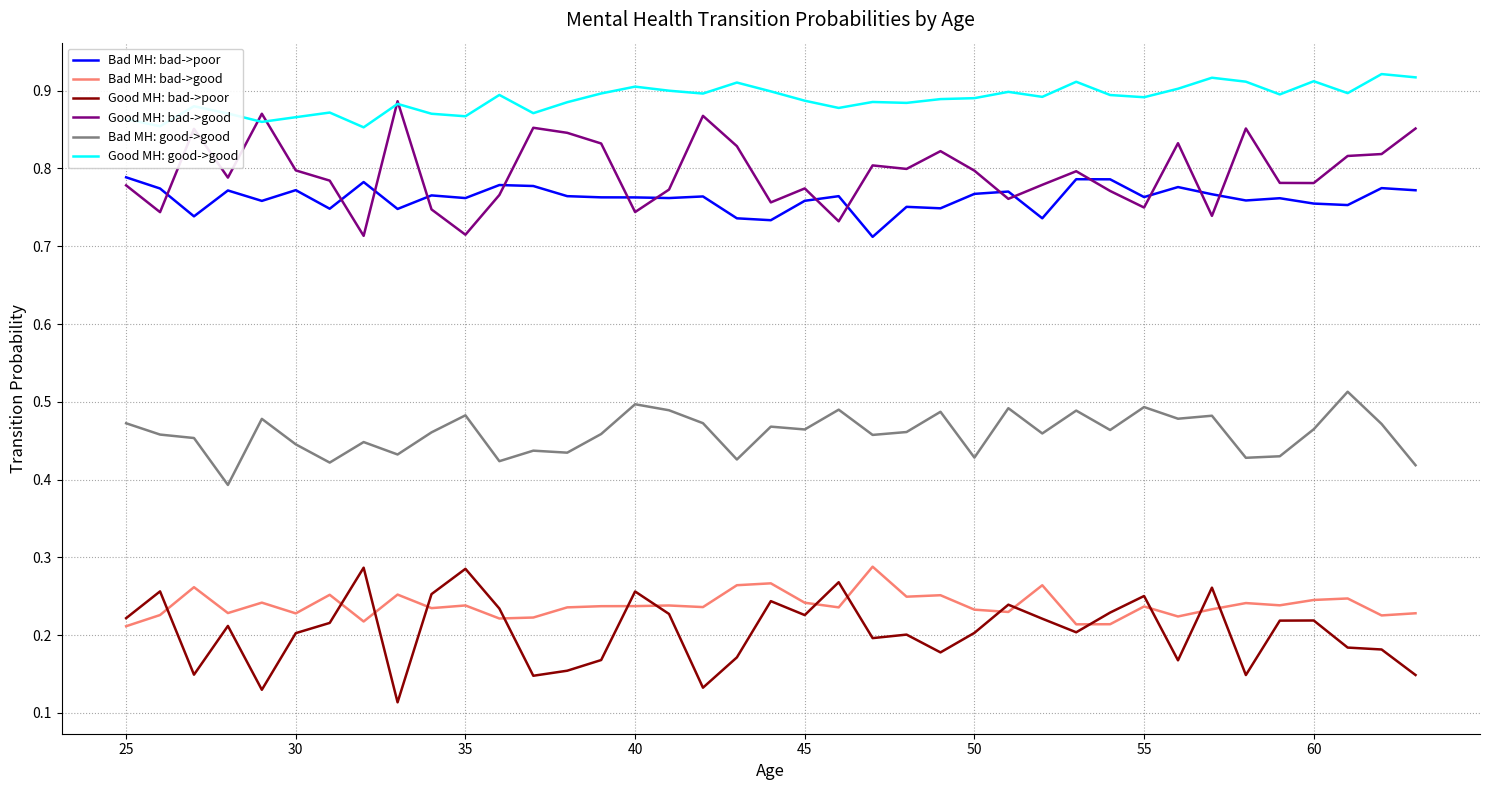

True or false: Good MH: bad->good and Good MH: bad->poor intersect in this chart.

False